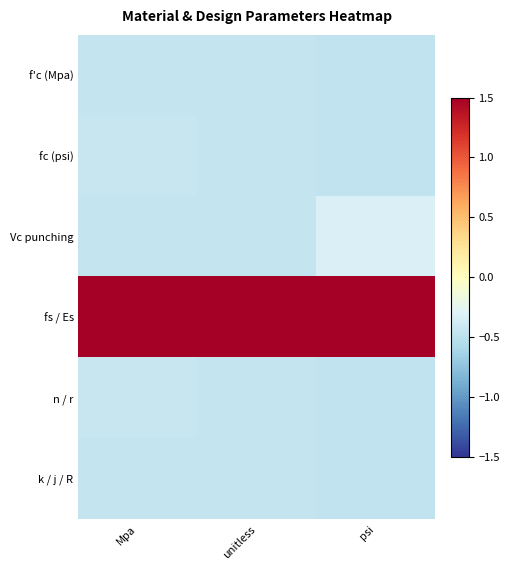

At how many categories does at least one series exceed 2?

3